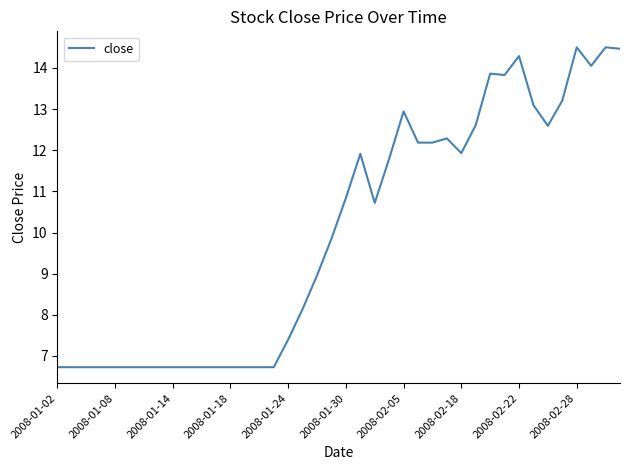

What is the smallest value displayed?

6.7